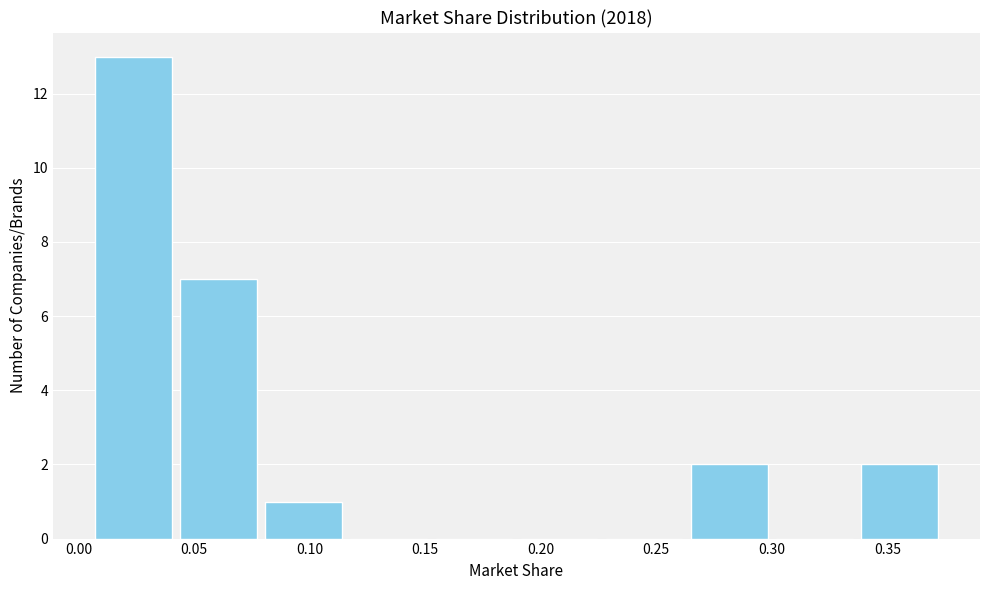

What is the height of the bar covering 0.005 to 0.040 on the x-axis? Neither the bar edges nor the heights are printed on the chart, so give them approximately, as read against the axes.

13